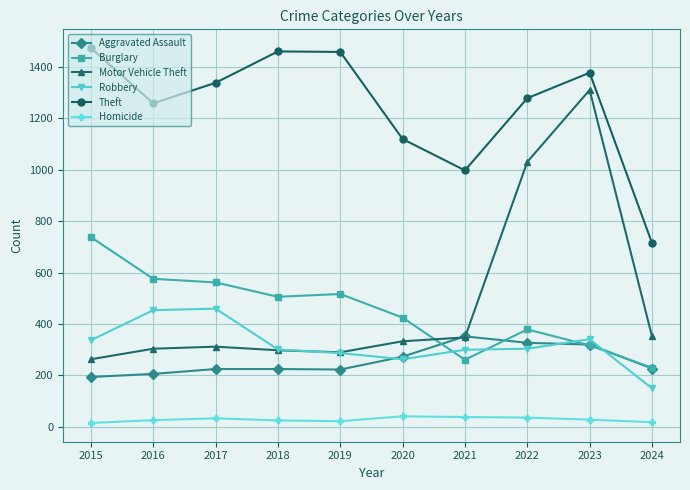

Between 2021 and 2024, which series saw the biggest shift?

Theft